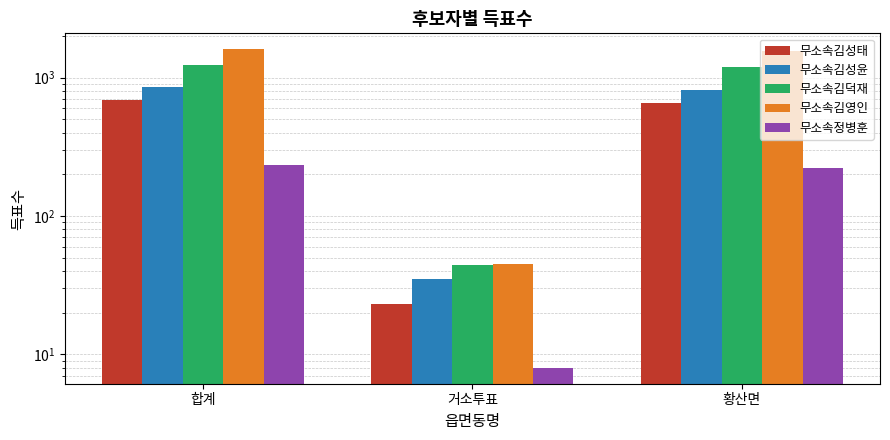

How many values in the 무소속김덕재 series are below 1193?

1